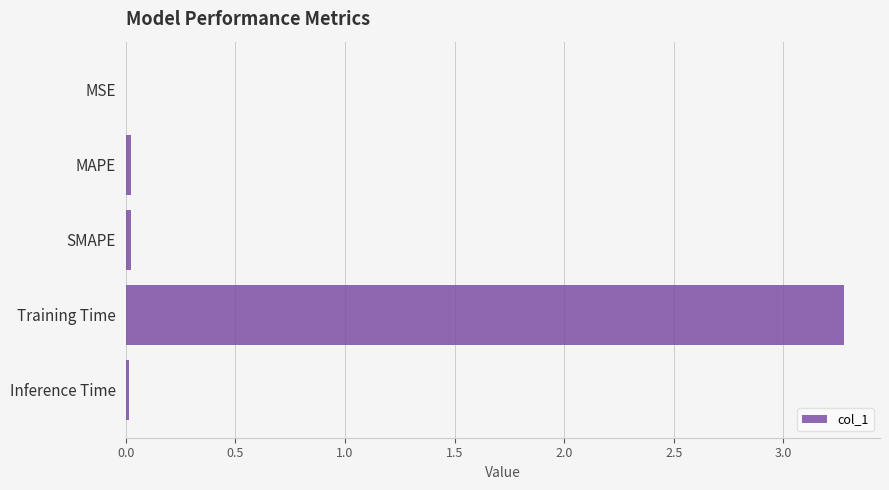

What is the maximum value shown in the chart?

3.3